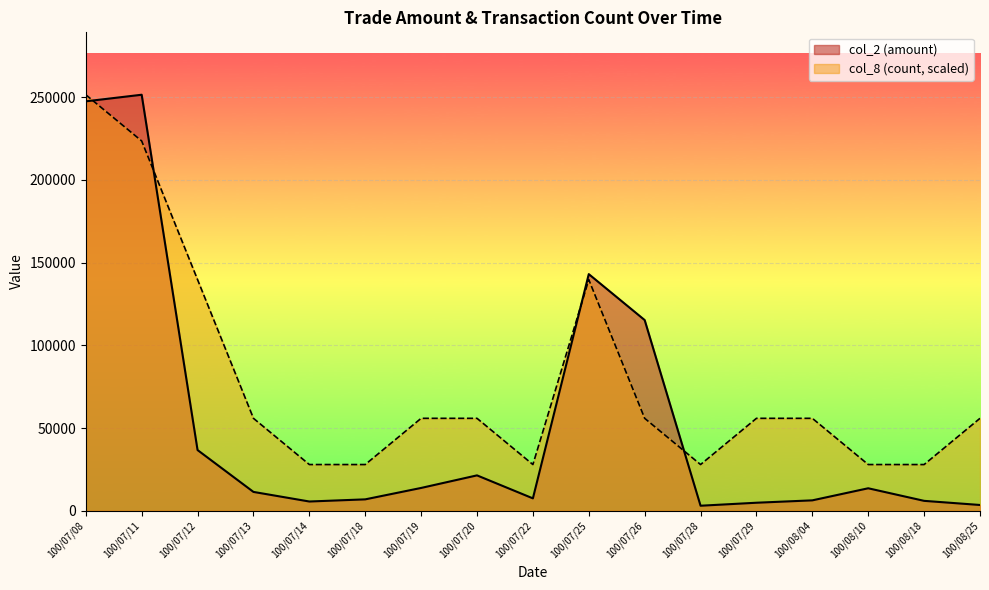

What is the label of the 5th point from the right?

100/07/29